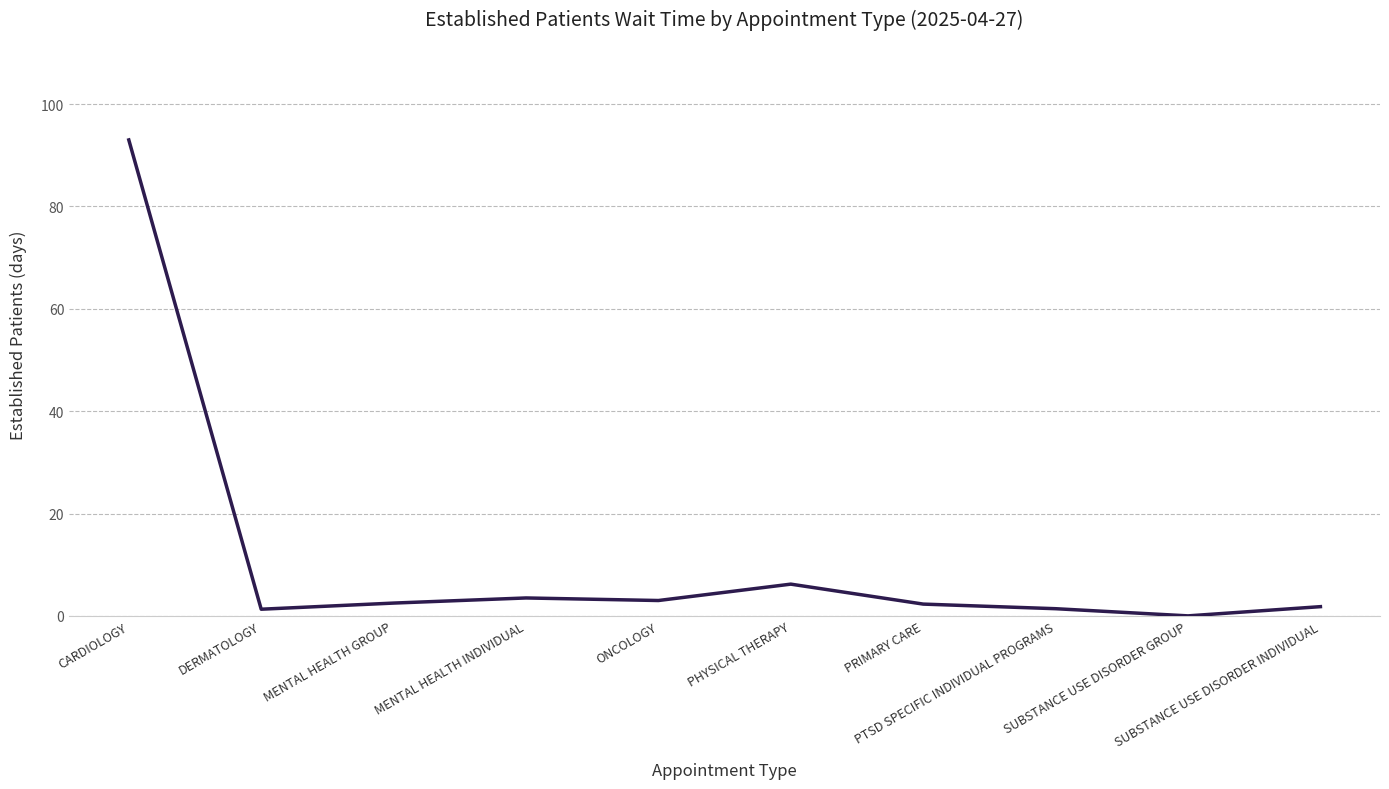

True or false: the data shows 1.3 at DERMATOLOGY.

True